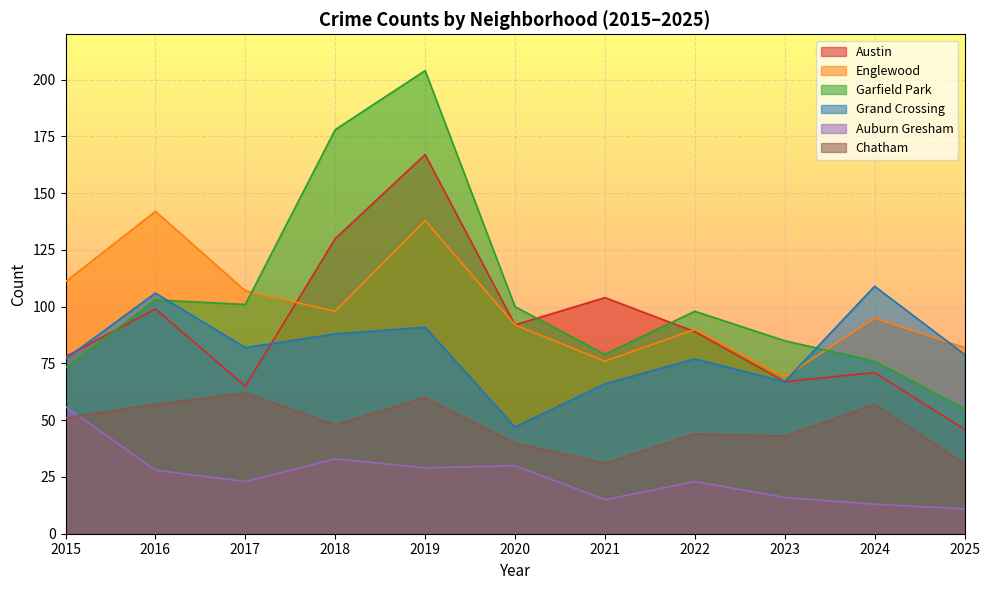

At which category does Austin reach its first local valley?

2017